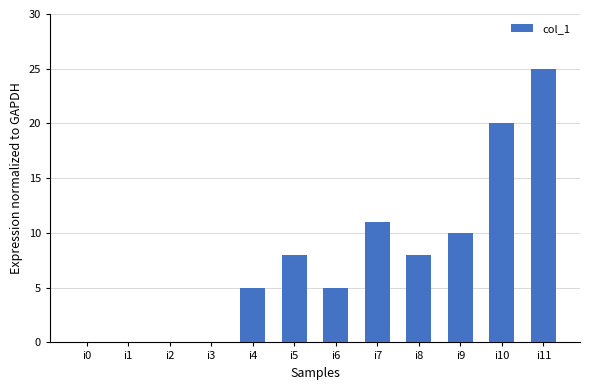

True or false: the data shows 11 at i7.

True